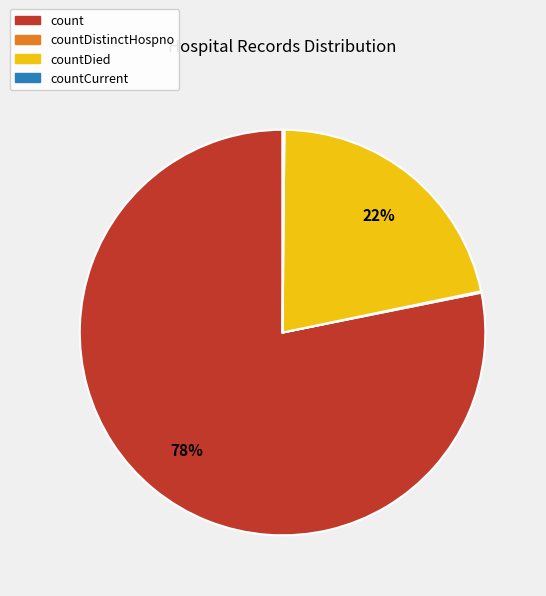

Is there any slice that represents more than half of the pie?

Yes